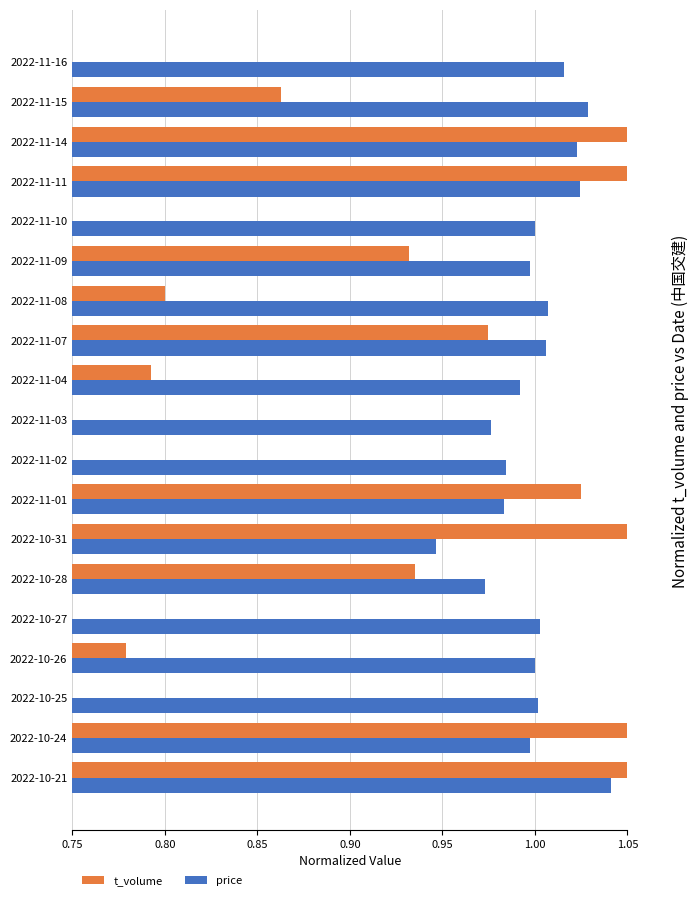

The price series shows 1.7 at 2022-10-24. True or false?

False